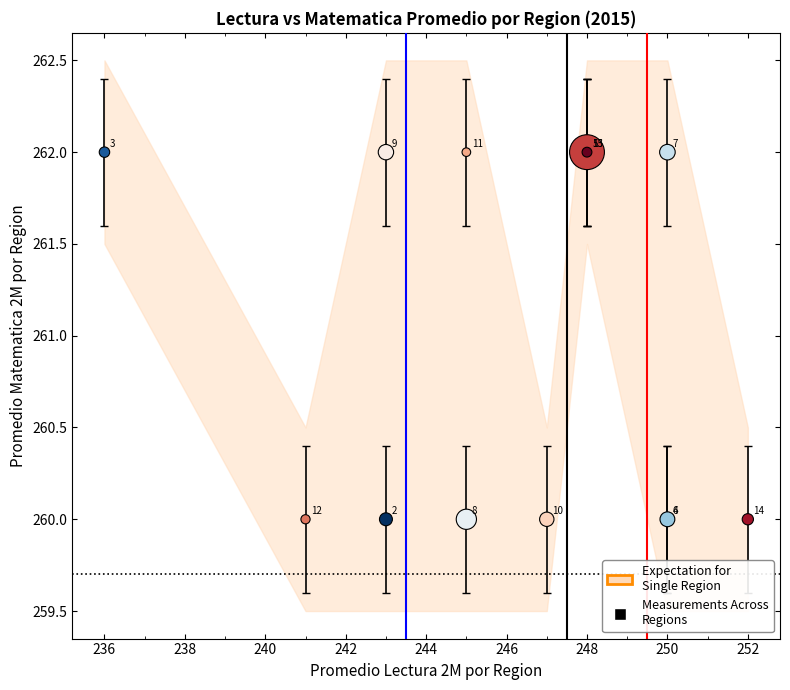

What Y value in the scatter plot is closest to 261?

260